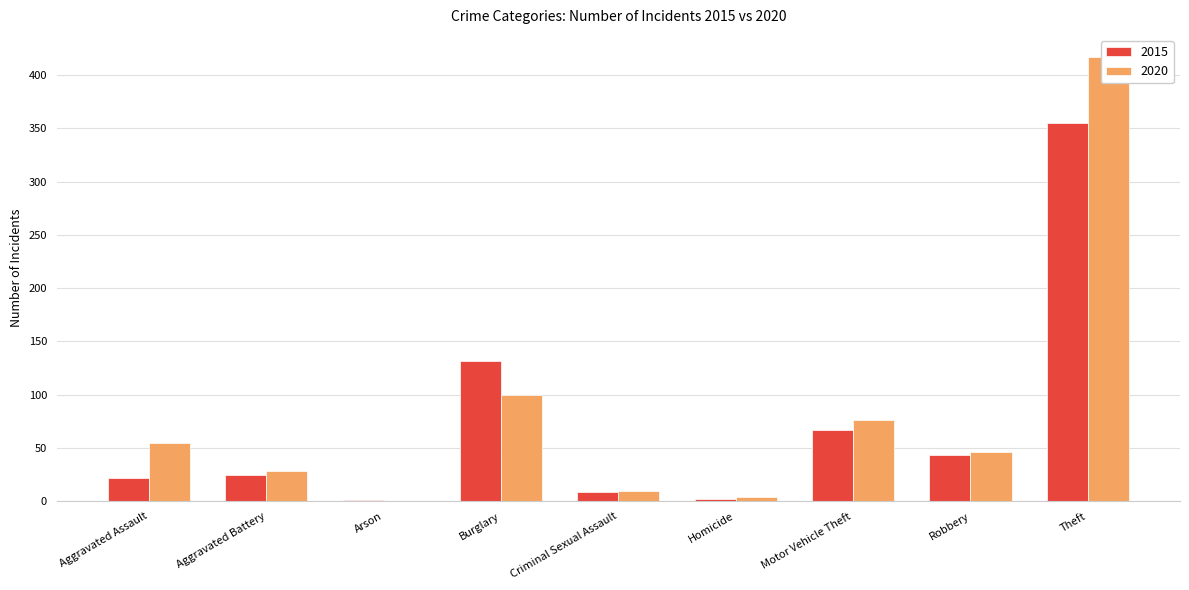

List the labels in order of 2015 value, smallest first.

Arson, Homicide, Criminal Sexual Assault, Aggravated Assault, Aggravated Battery, Robbery, Motor Vehicle Theft, Burglary, Theft